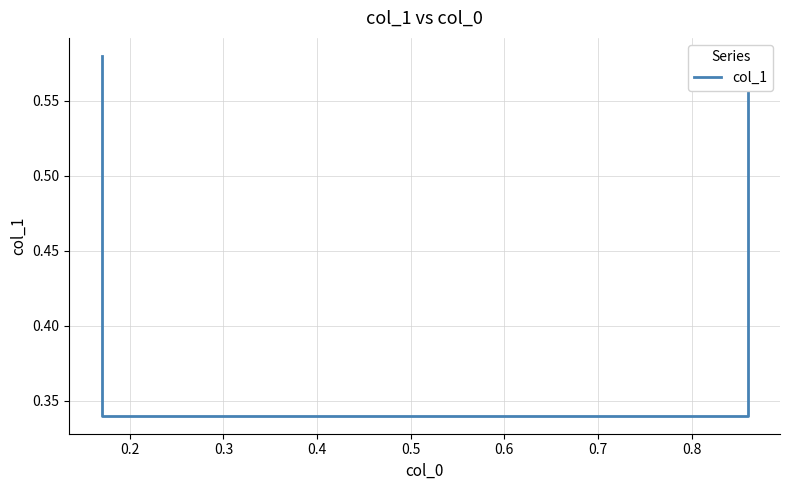

Reading left to right, list all the values displayed in this chart.

0.6	0.3	0.3	0.6